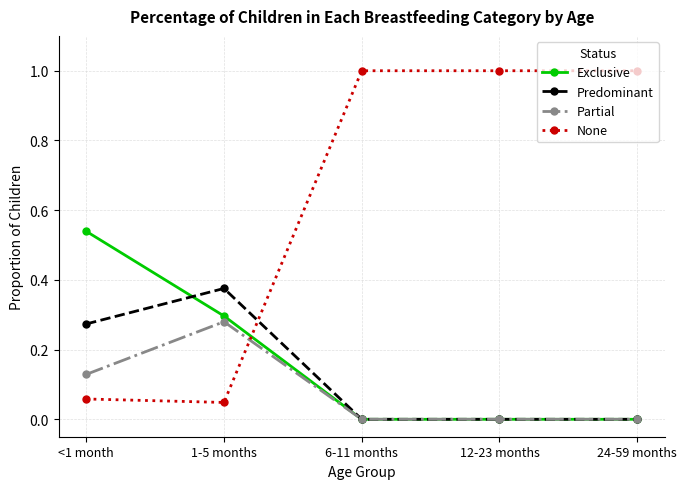

What is the label of the 2nd point from the left?

1-5 months